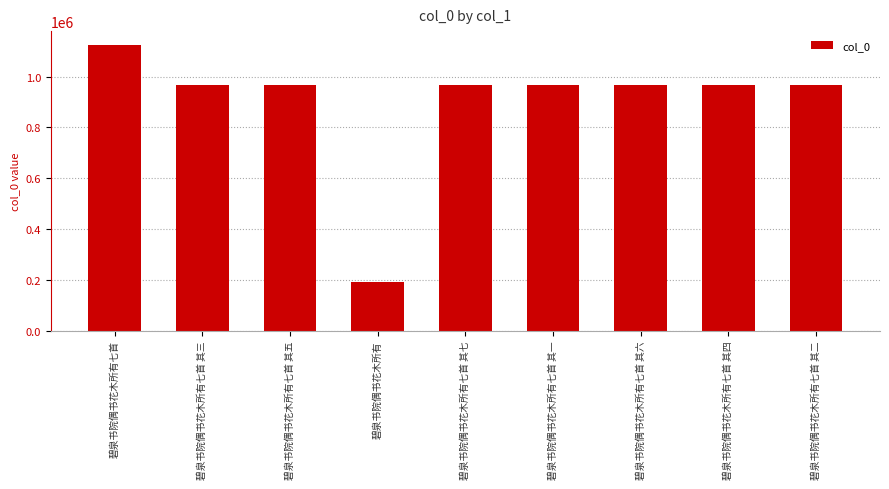

What is the change in value from 碧泉书院偶书花木所有七首 其六 to 碧泉书院偶书花木所有七首 其四?

+2